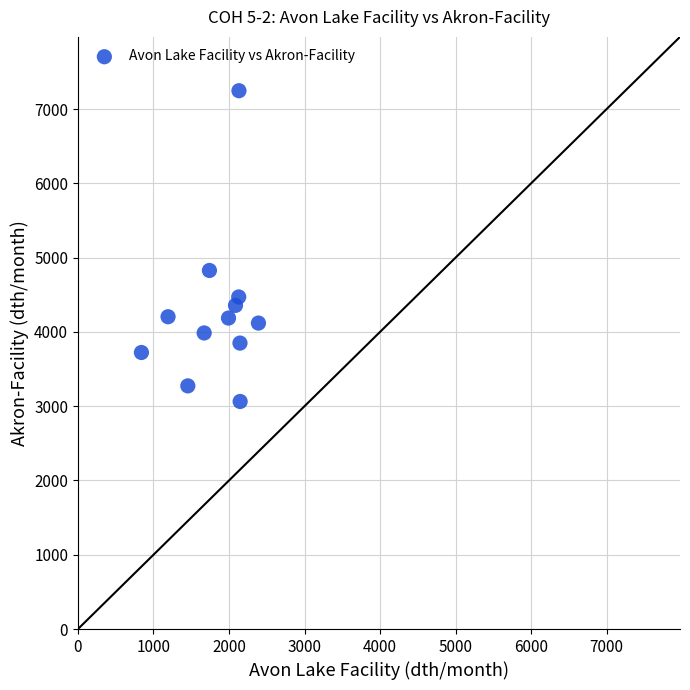

What Y value in the scatter plot is closest to 5155?

4827.7